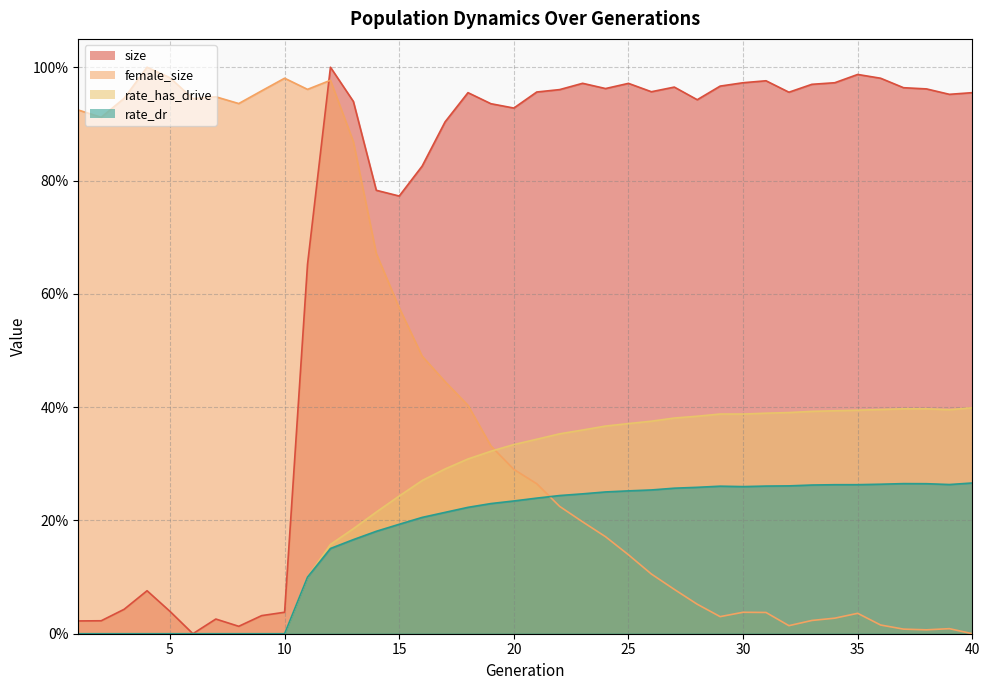

What is the difference between the rate_dr values at 13 and 35?

0.1